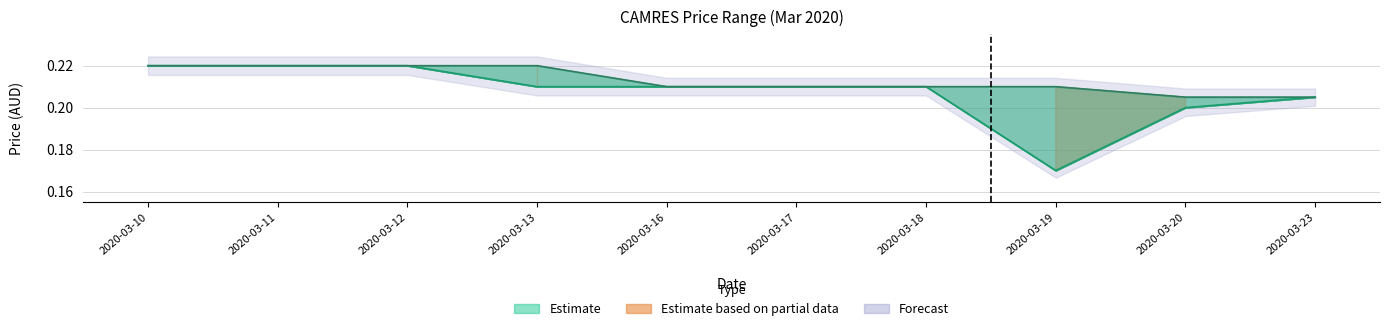

True or false: close and open cross at least once.

False